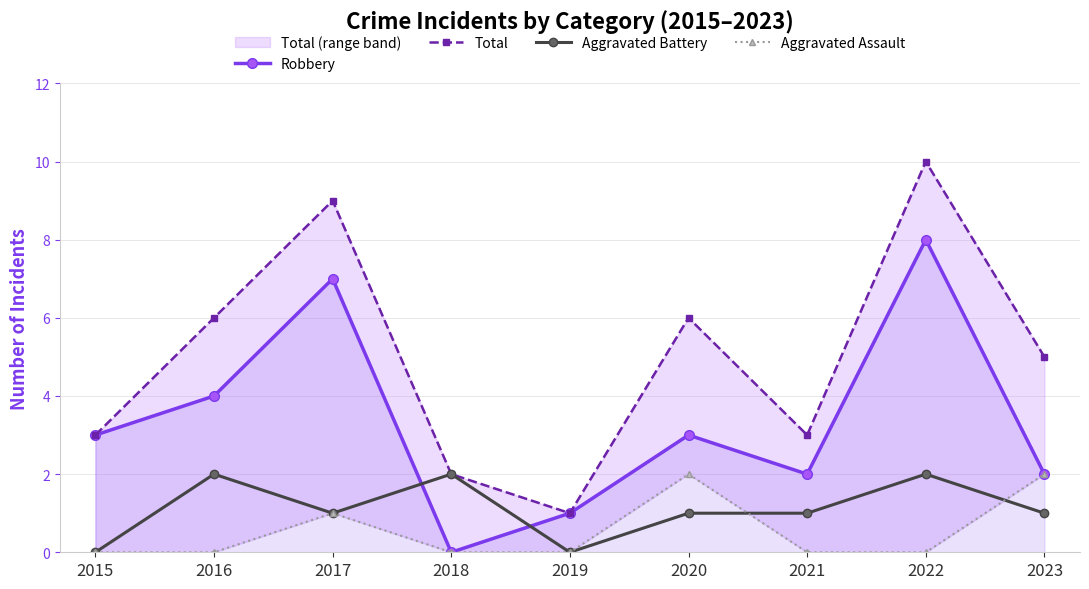

True or false: Aggravated Assault and Total cross at least once.

False